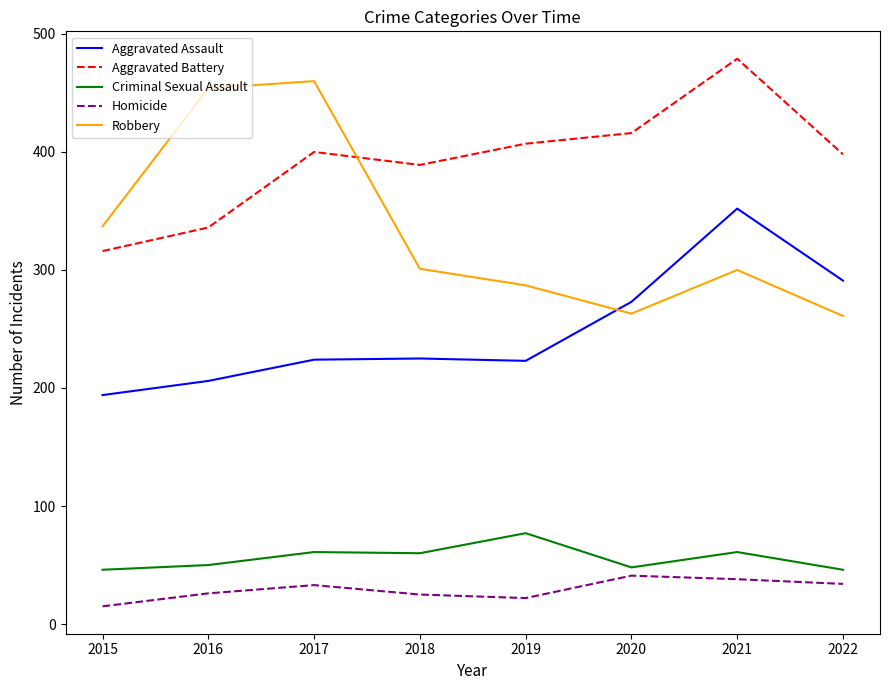

What is the spread (max minus min) of values at 2017?

427